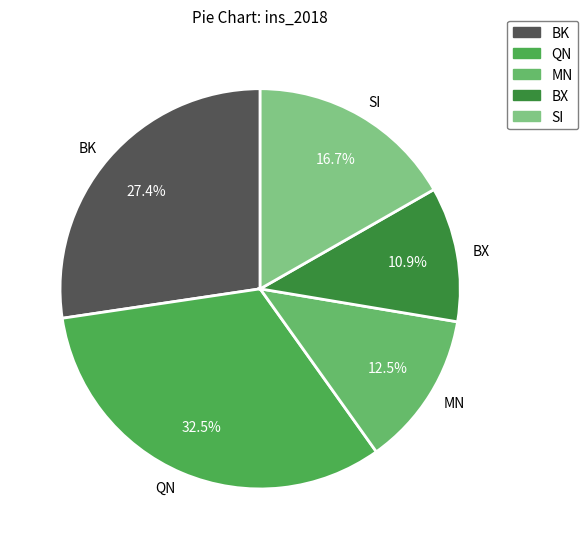

What is the ratio of the value at MN to the value at SI?

0.7